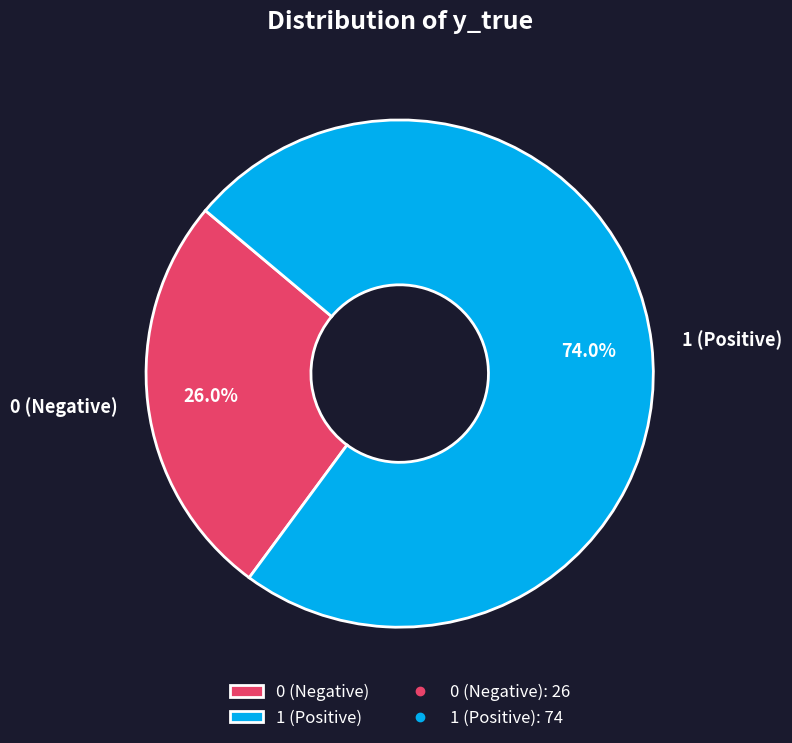

Which category has the biggest portion of the pie?

1 (Positive)